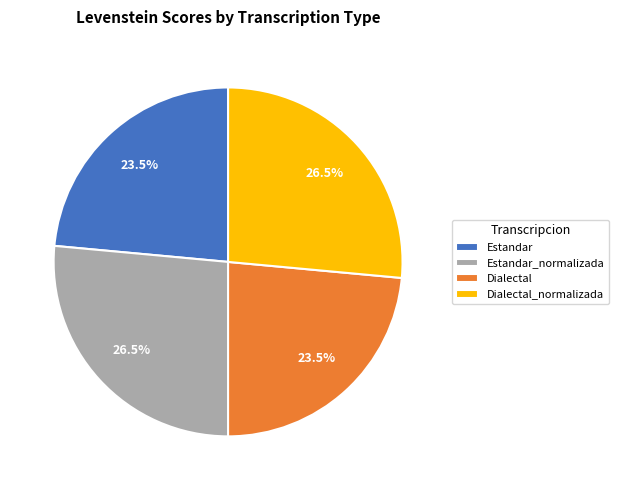

How many slices are in this pie chart?

4